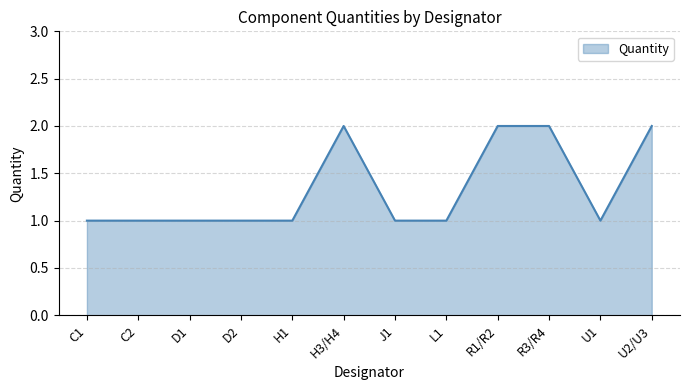

True or false: the data shows 1 at C2.

True